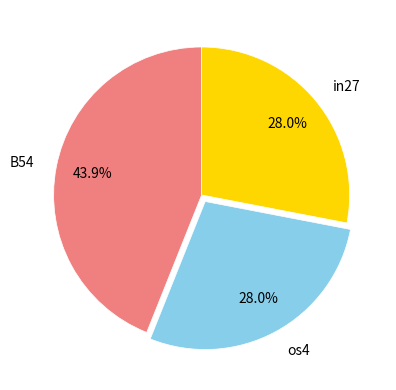

Which has a higher value, in27 or B54?

B54